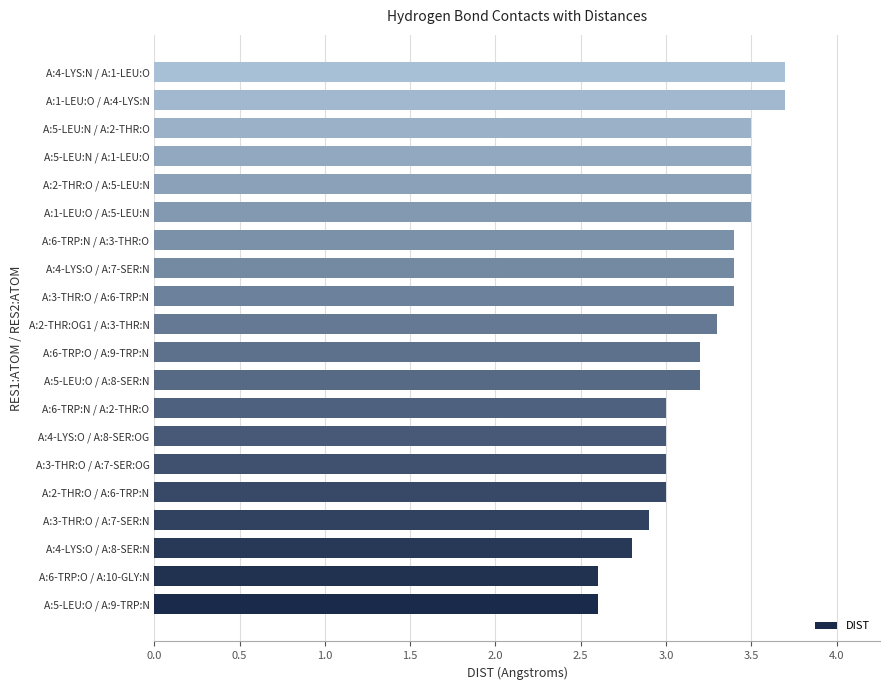

Is it true that the value at A:2-THR:O / A:6-TRP:N is 4.7?

False